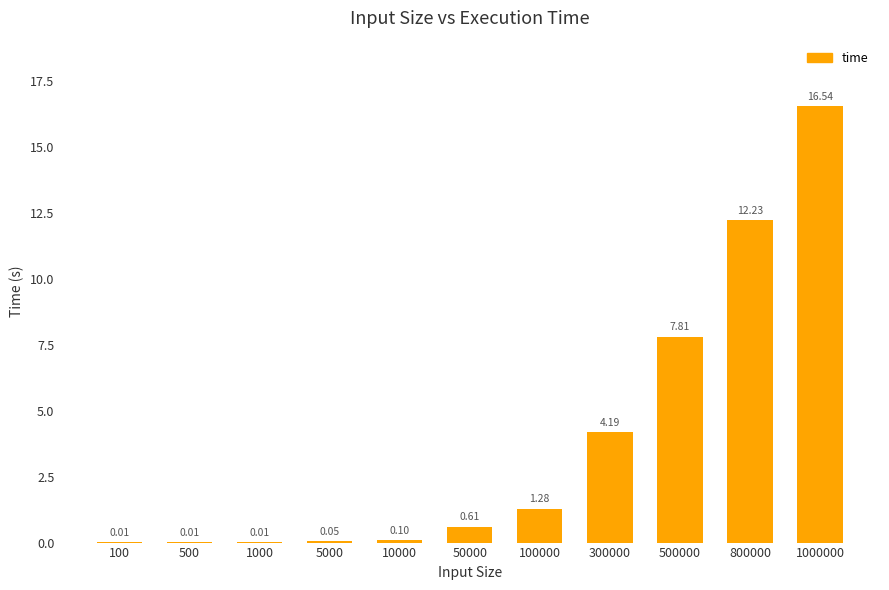

What is the sum of the values at 50000 and 300000?

4.8